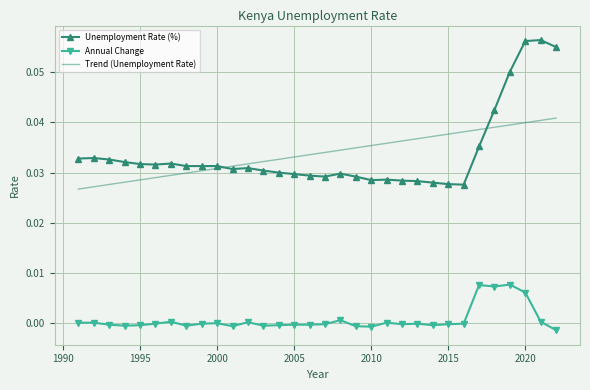

True or false: Unemployment Rate (%) and Trend (Unemployment Rate) intersect in this chart.

True